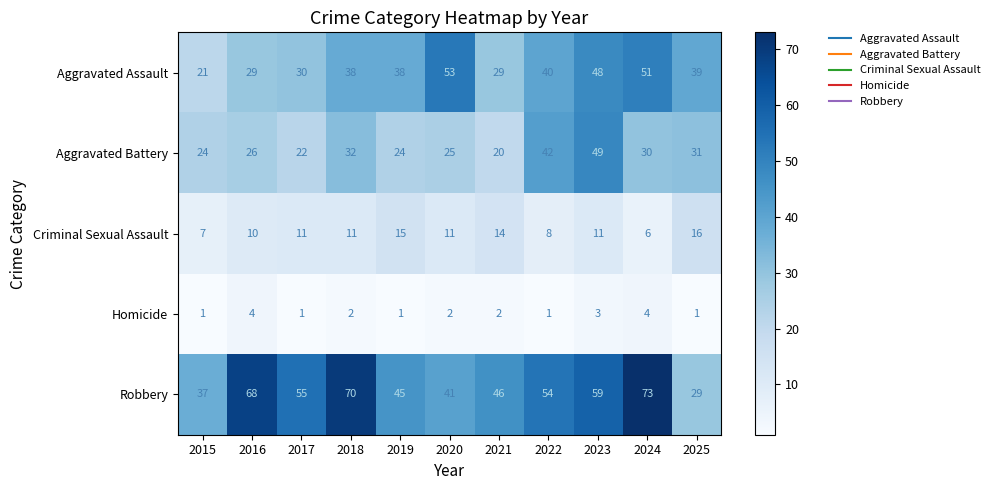

What is the spread (max minus min) of values at 2024?

69